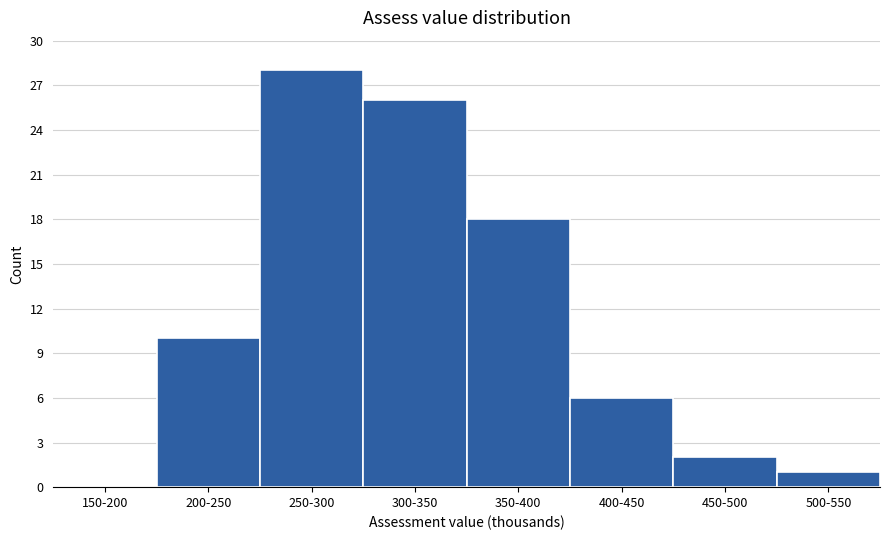

Reading left to right, transcribe all the data shown in this chart.

150-200=0	200-250=10	250-300=28	300-350=26	350-400=18	400-450=6	450-500=2	500-550=1